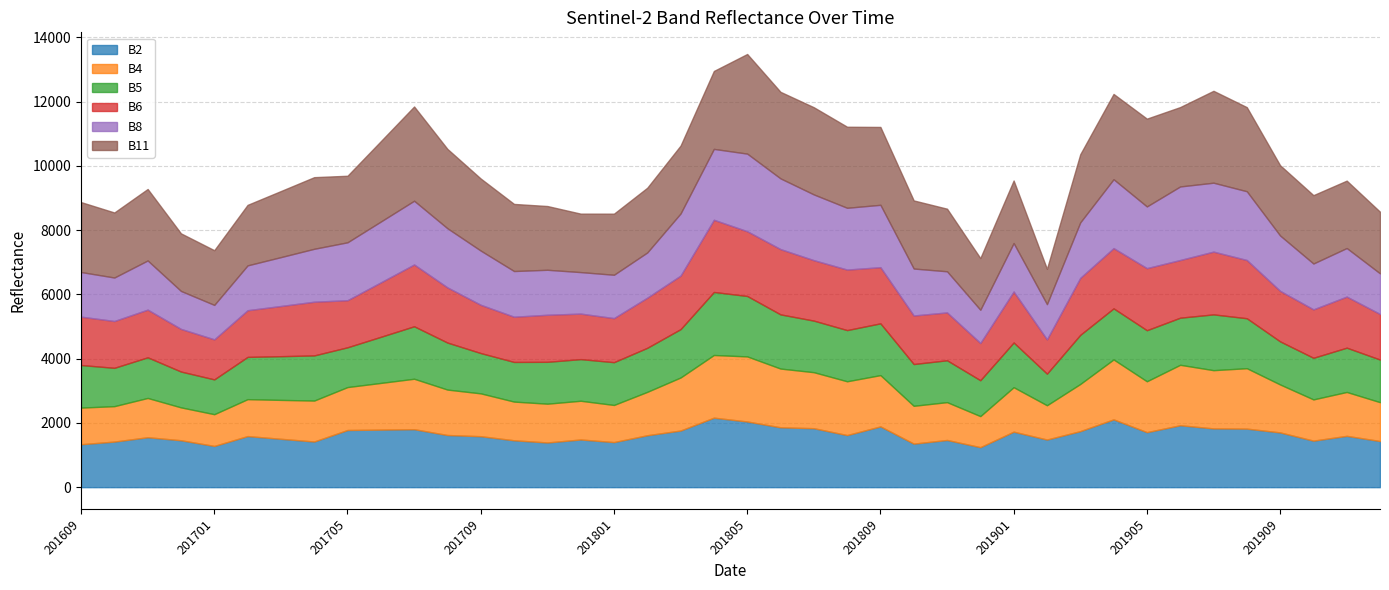

What are all the series names shown in the legend?

B2, B4, B5, B6, B8, B11